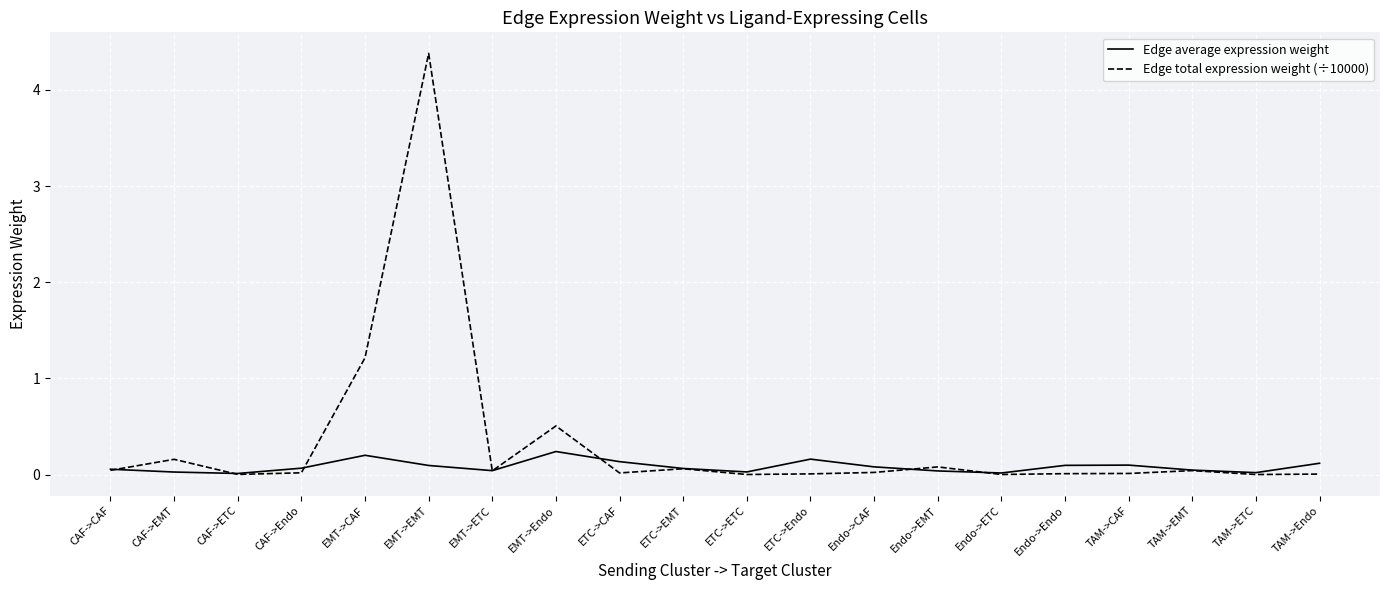

The Edge total expression weight (÷10000) series shows 0.9 at EMT->Endo. True or false?

False